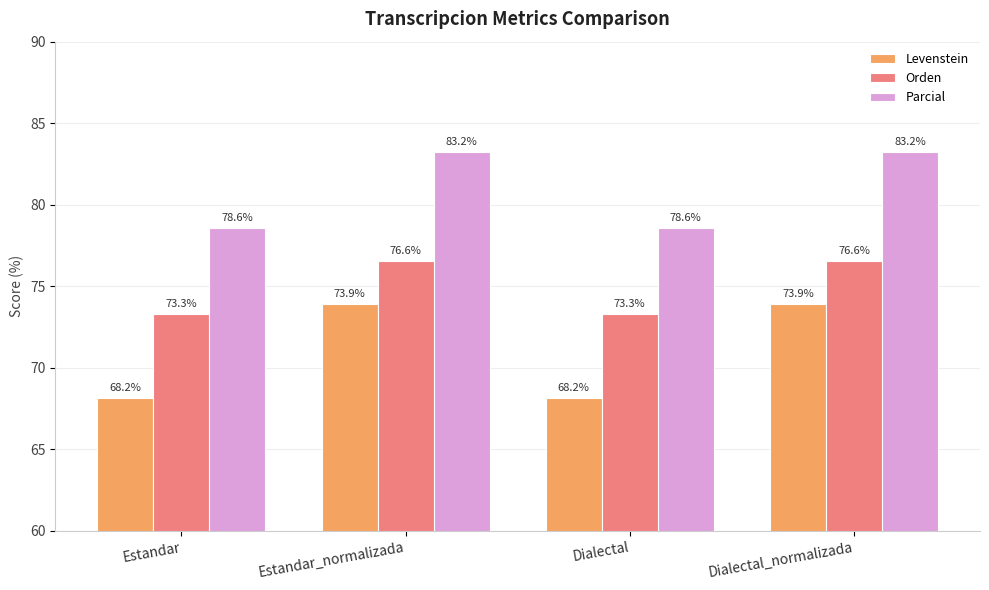

Reading left to right, transcribe all the data shown in this chart.

Levenstein: 68.2	73.9	68.2	73.9
Orden: 73.3	76.6	73.3	76.6
Parcial: 78.6	83.2	78.6	83.2